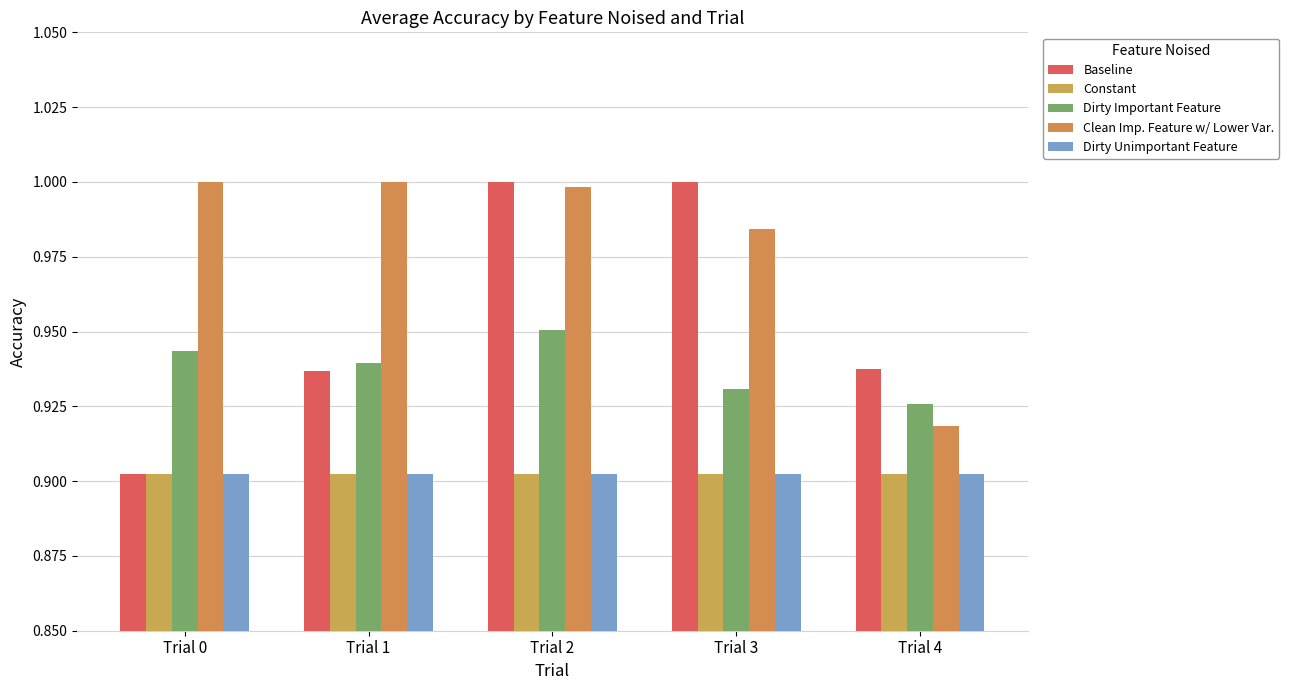

Rank the series by their maximum value, from highest to lowest.

Baseline, Clean Imp. Feature w/ Lower Var., Dirty Important Feature, Constant, Dirty Unimportant Feature